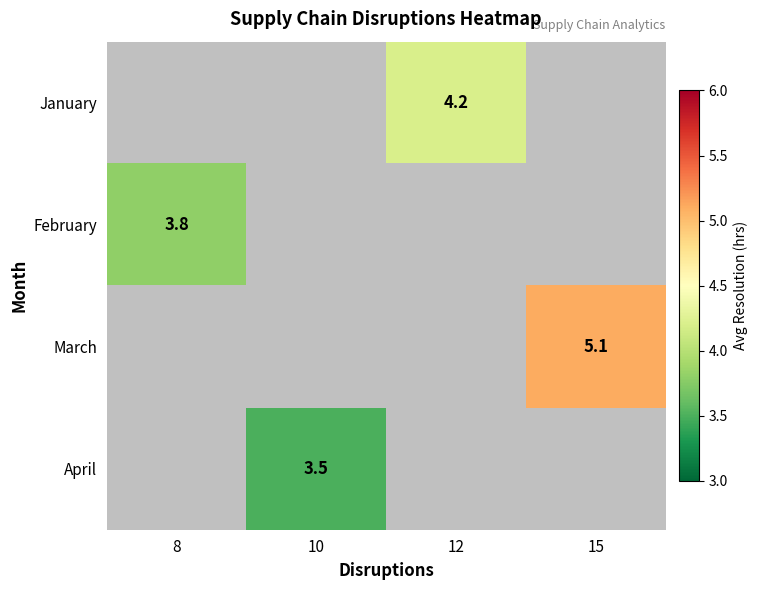

The value of February at 8 is 3.8. True or false?

True